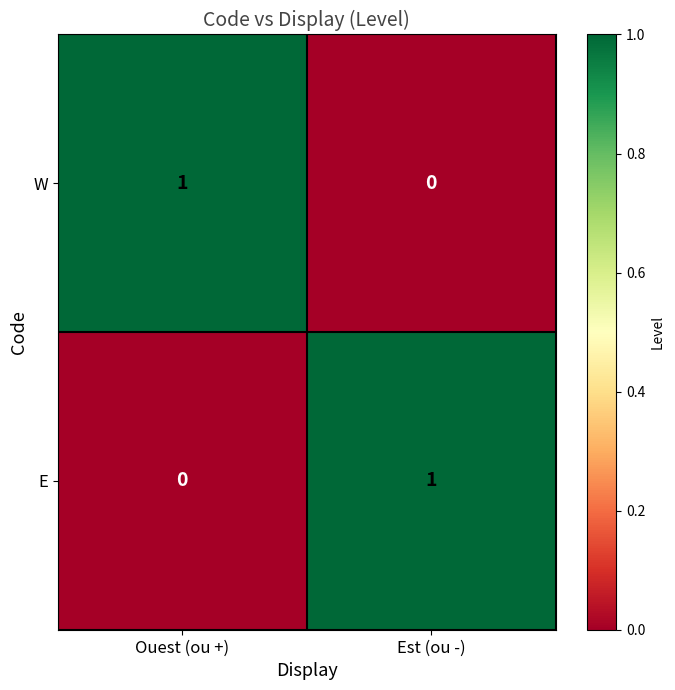

Reading right to left, extract all data points from this chart.

W: Est (ou -)=0	Ouest (ou +)=1
E: Est (ou -)=1	Ouest (ou +)=0